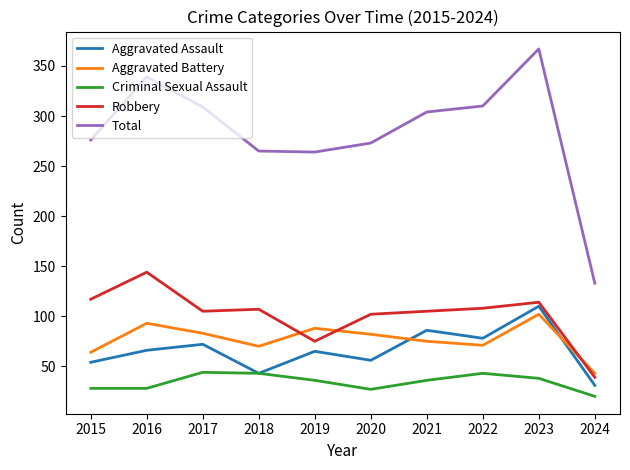

Is it true that Aggravated Battery equals 70 at 2018?

True